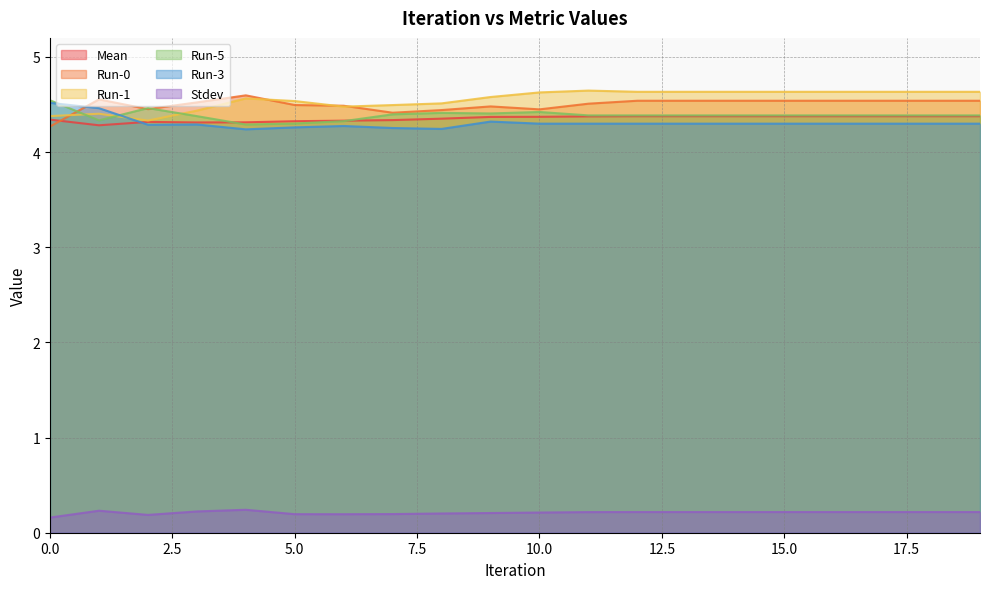

What is the average value of the Run-5 series?

4.4